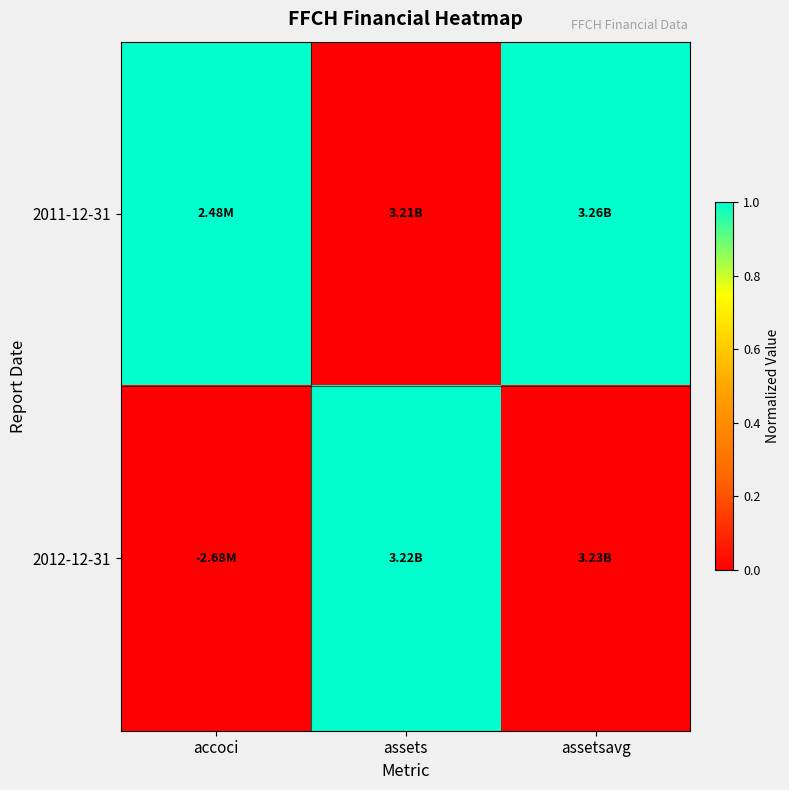

Between assets and assetsavg, which is larger?

assetsavg